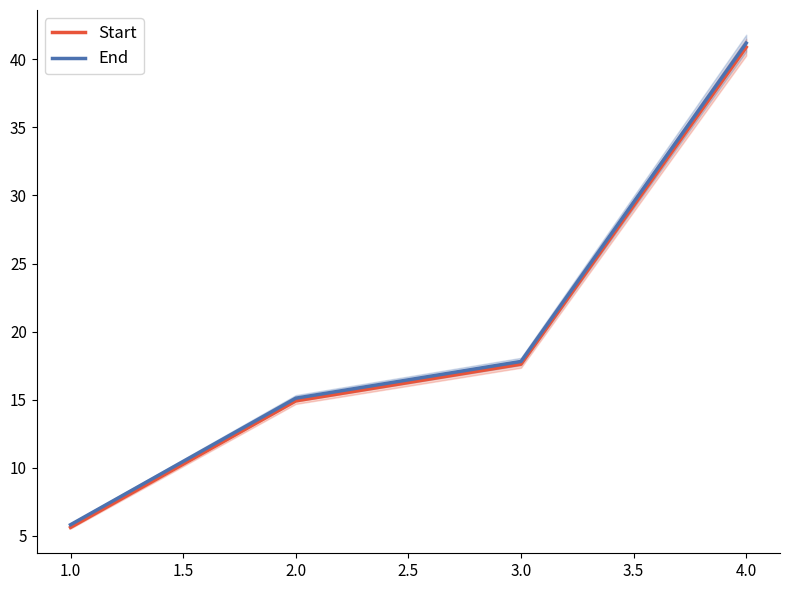

What is the maximum value for Start?

40.9